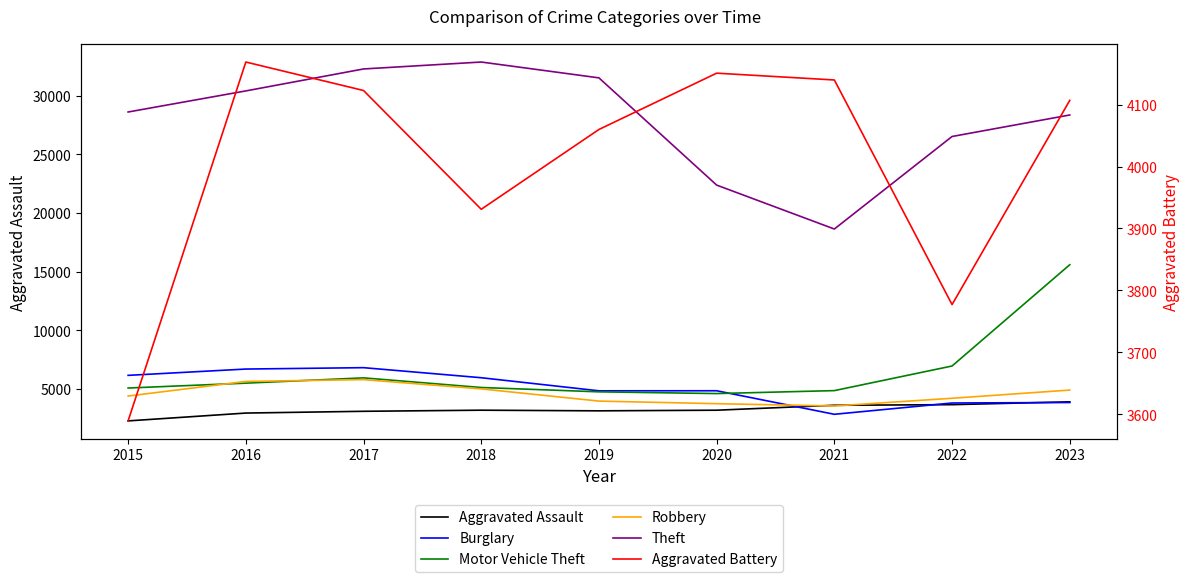

What is the sum of all Aggravated Assault values?

29043